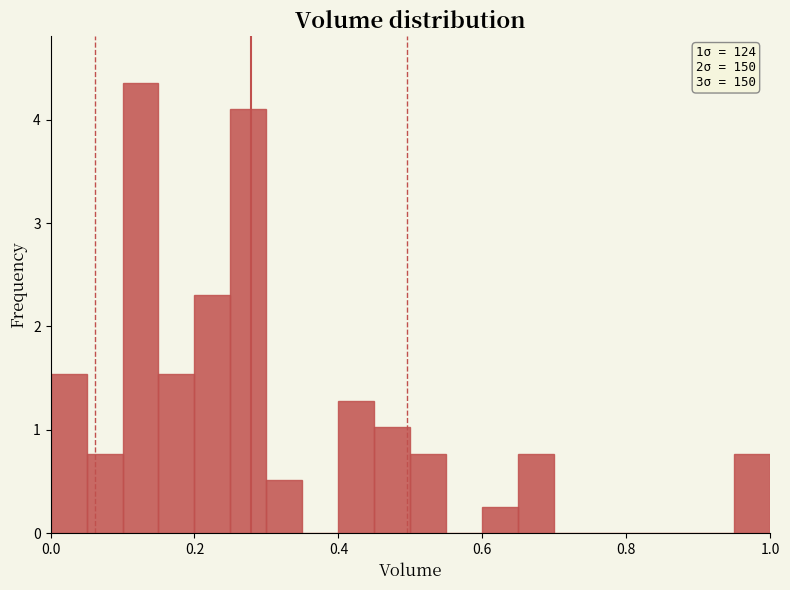

Read against the x-axis, roughly where is the centre of the tallest bar?

0.12